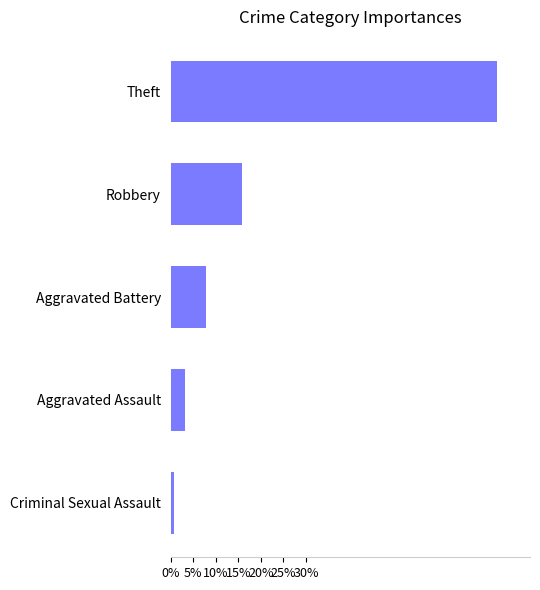

What is the difference between the maximum and minimum values?

71.7